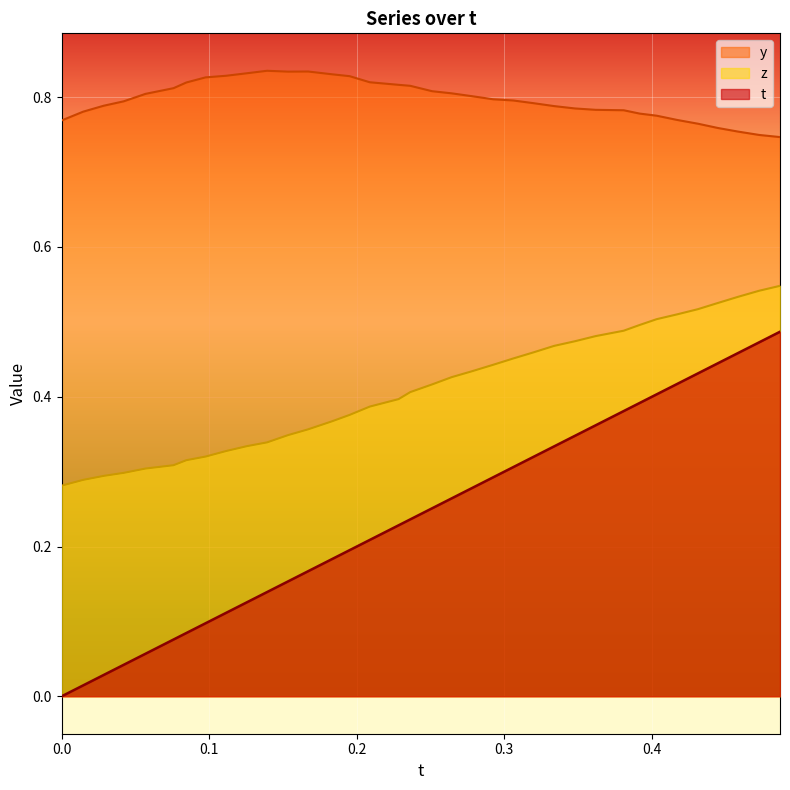

True or false: z and t cross at least once.

False